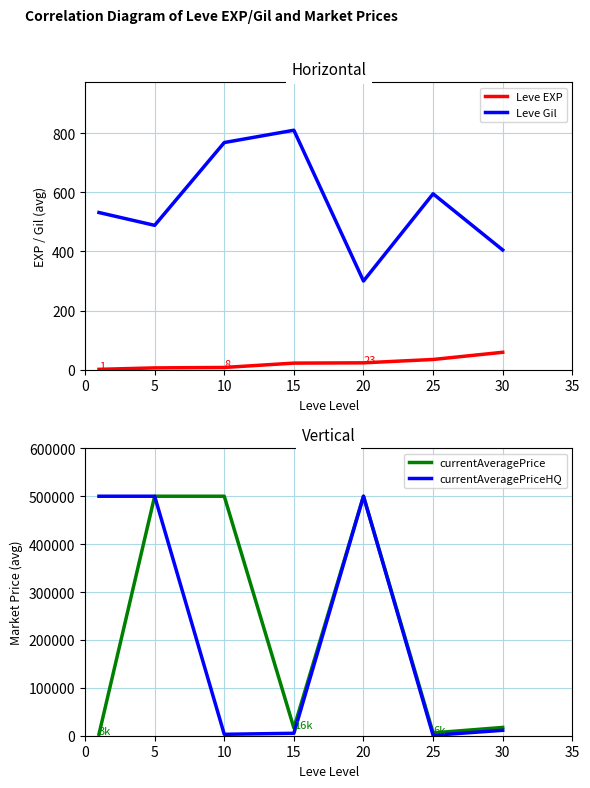

How many categories are shown in the chart?

7